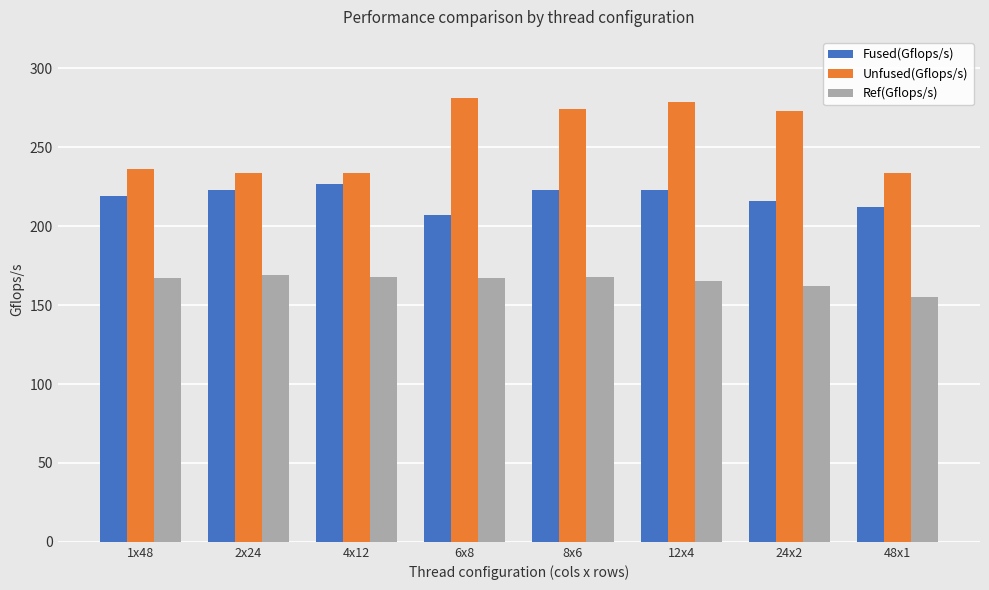

What is the approximate value of Unfused(Gflops/s) at 8x6, to the nearest 5?

275